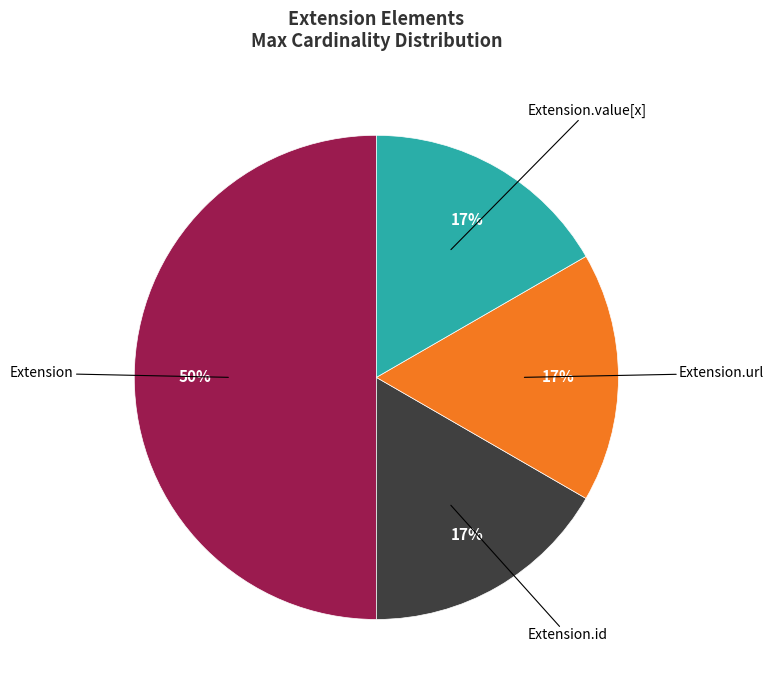

To the nearest percent, what is the average slice percentage?

25%